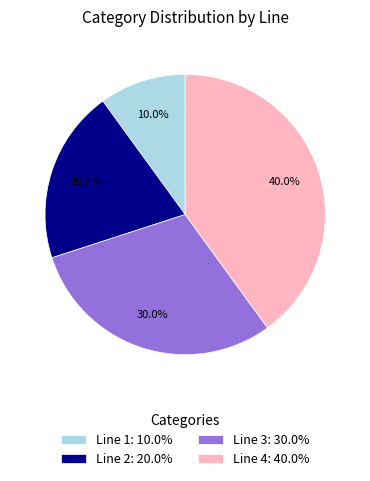

To the nearest percent, what is the difference between the Line 4 and Line 2 slice percentages?

20%